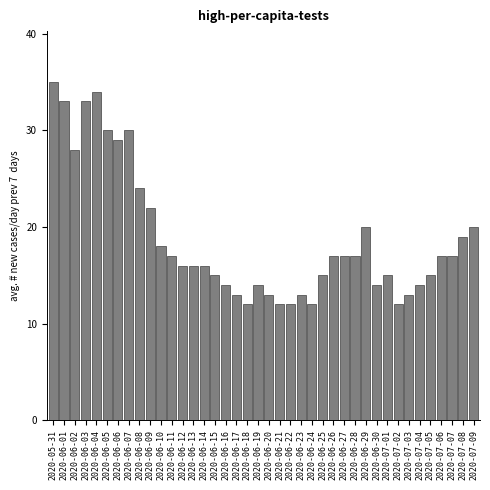

Is it true that the value at 2020-06-26 is 17?

True